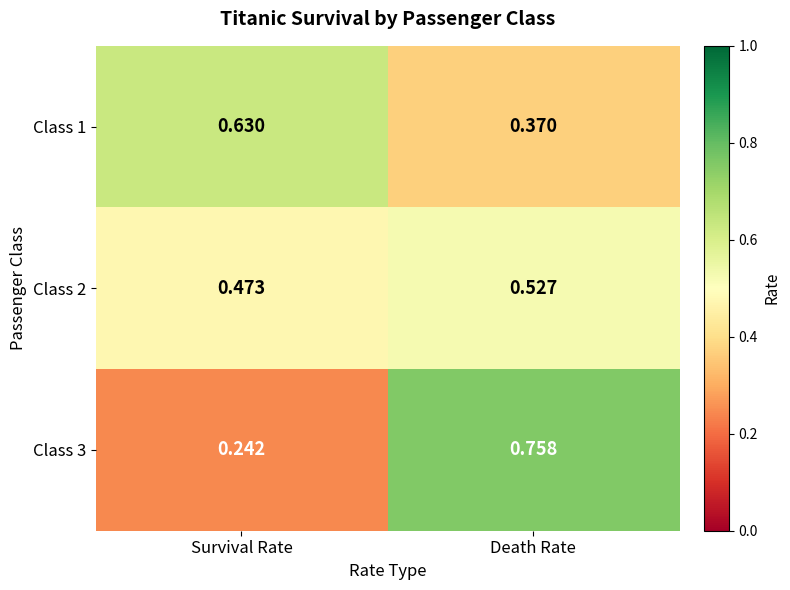

Which category has the highest value in the Class 2 series?

Death Rate